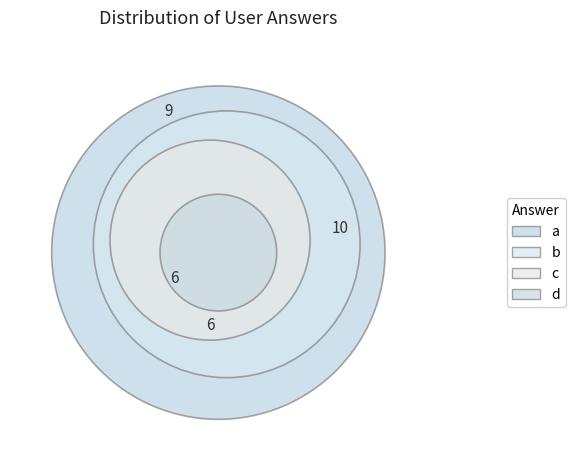

Count the number of slices in the pie.

4